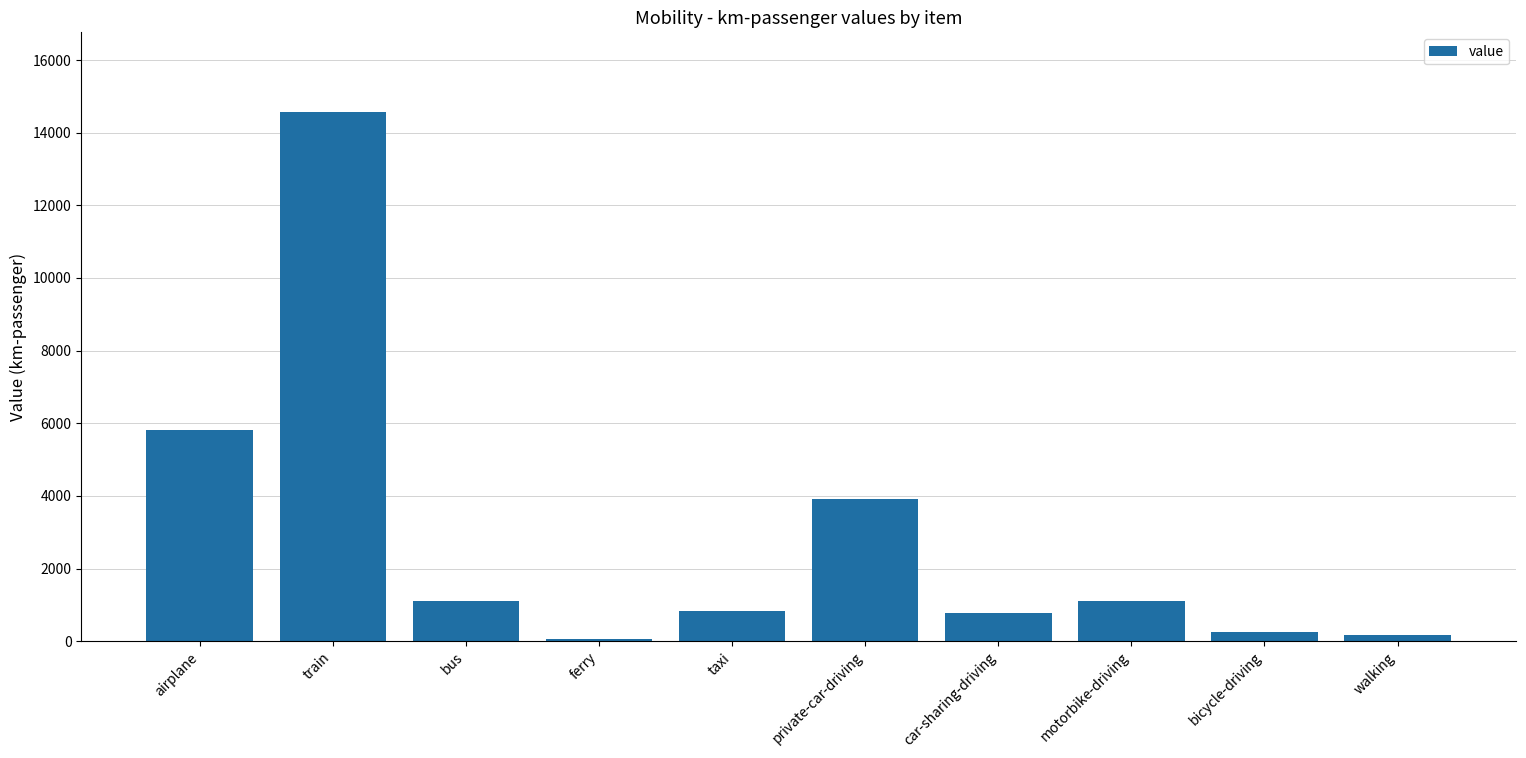

At which label is the value closest to 7321?

airplane